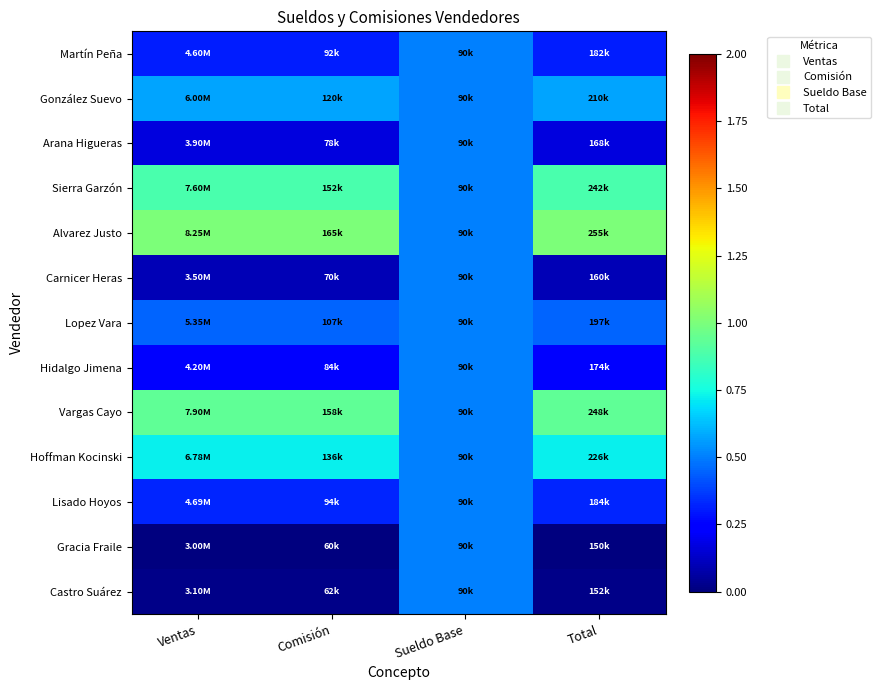

Which category has the lowest value across all series?

Ventas